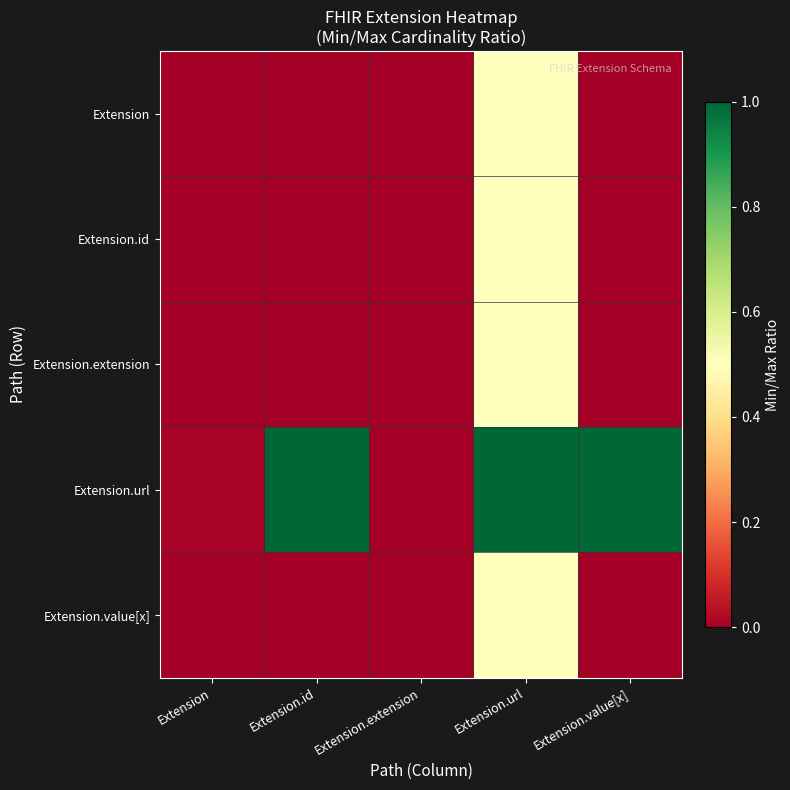

How many categories are shown in the chart?

5